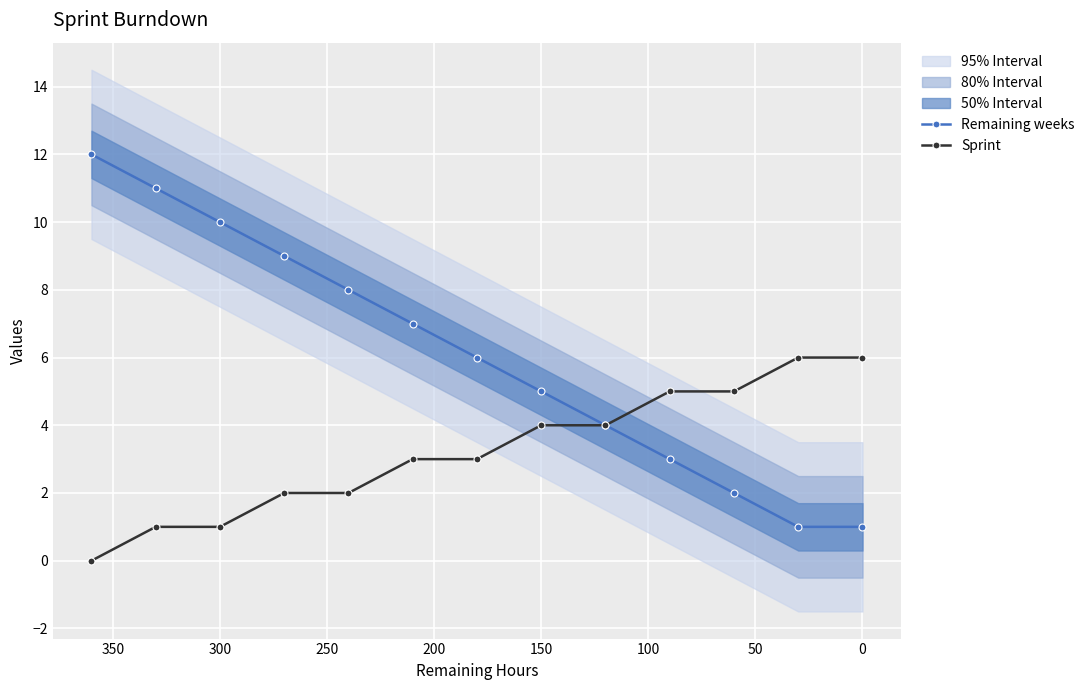

Count the number of data series in this chart.

2